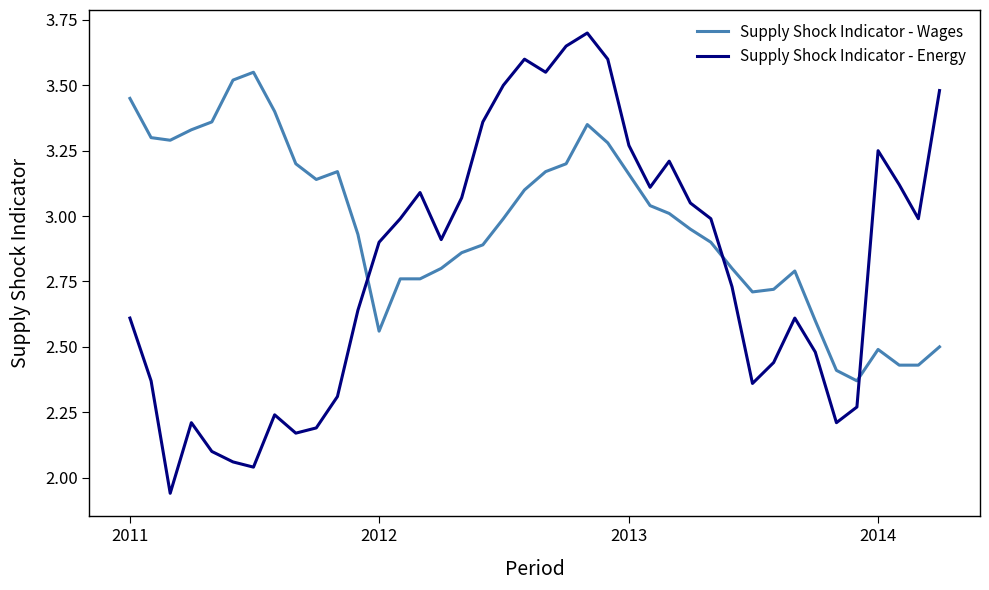

True or false: Supply Shock Indicator - Wages and Supply Shock Indicator - Energy intersect in this chart.

True